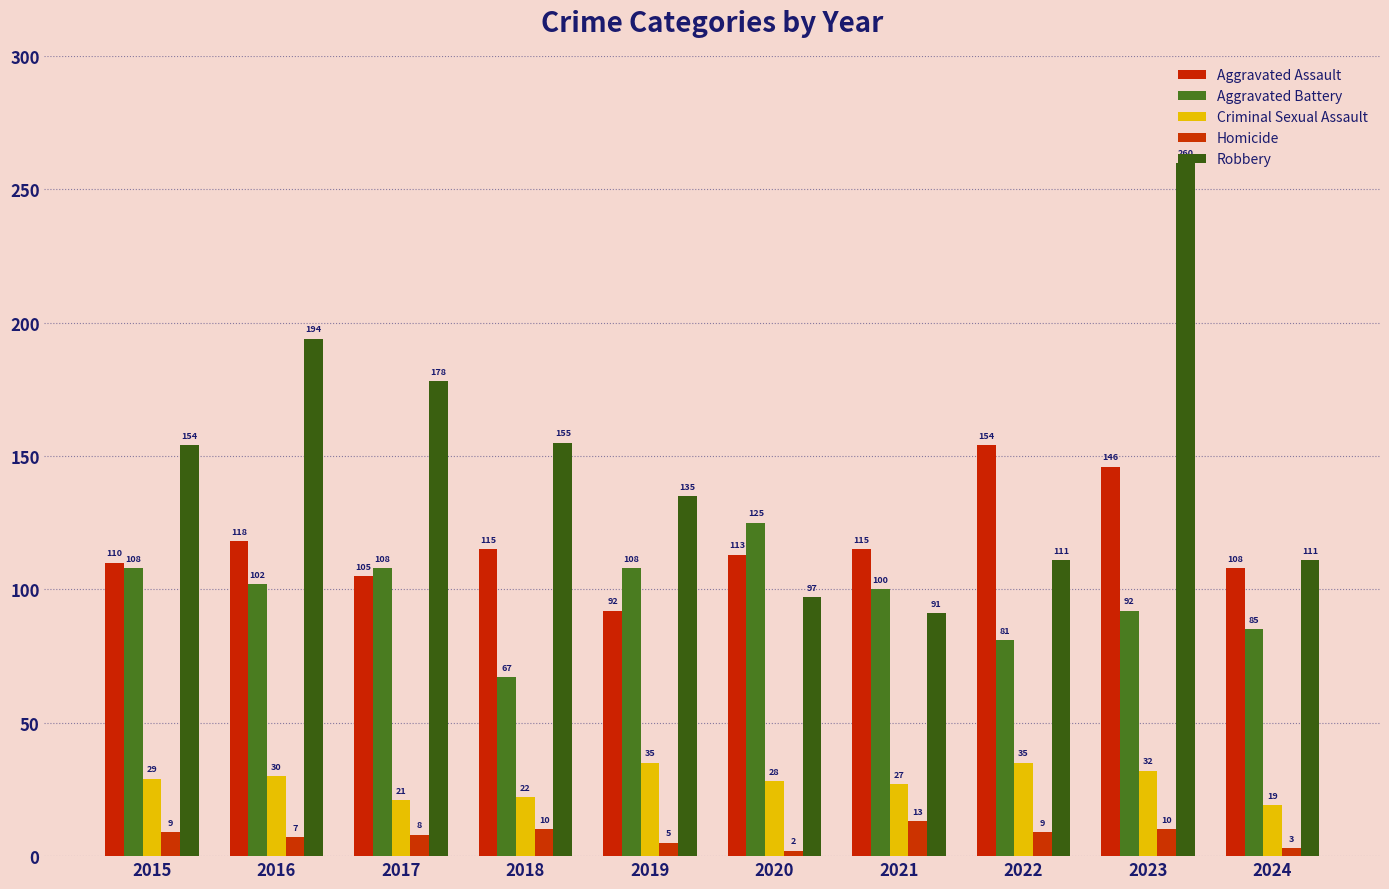

Rank the categories by Criminal Sexual Assault value from highest to lowest.

2019, 2022, 2023, 2016, 2015, 2020, 2021, 2018, 2017, 2024